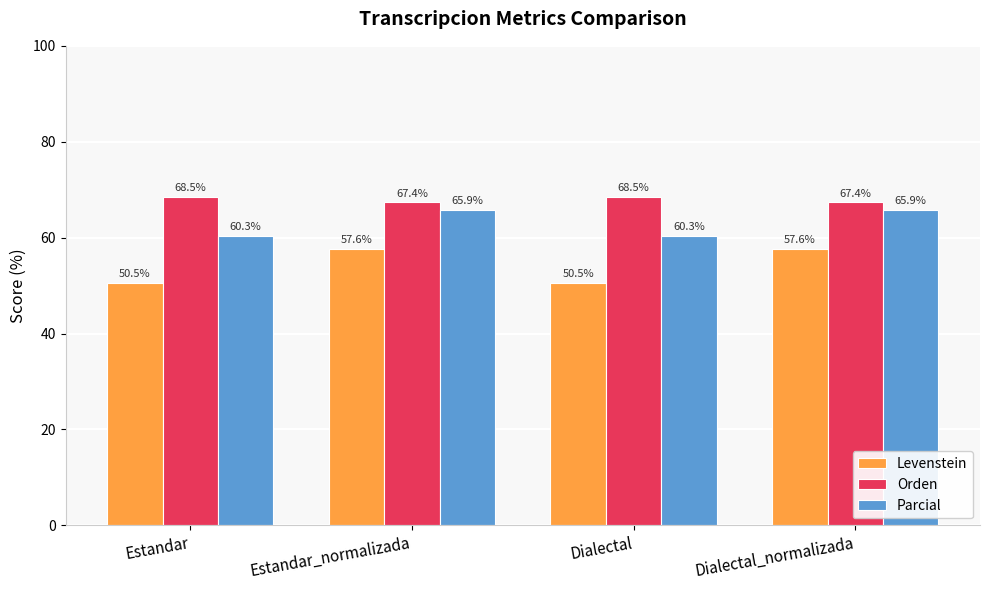

What is the difference between the Parcial values at Dialectal_normalizada and Estandar?

5.5